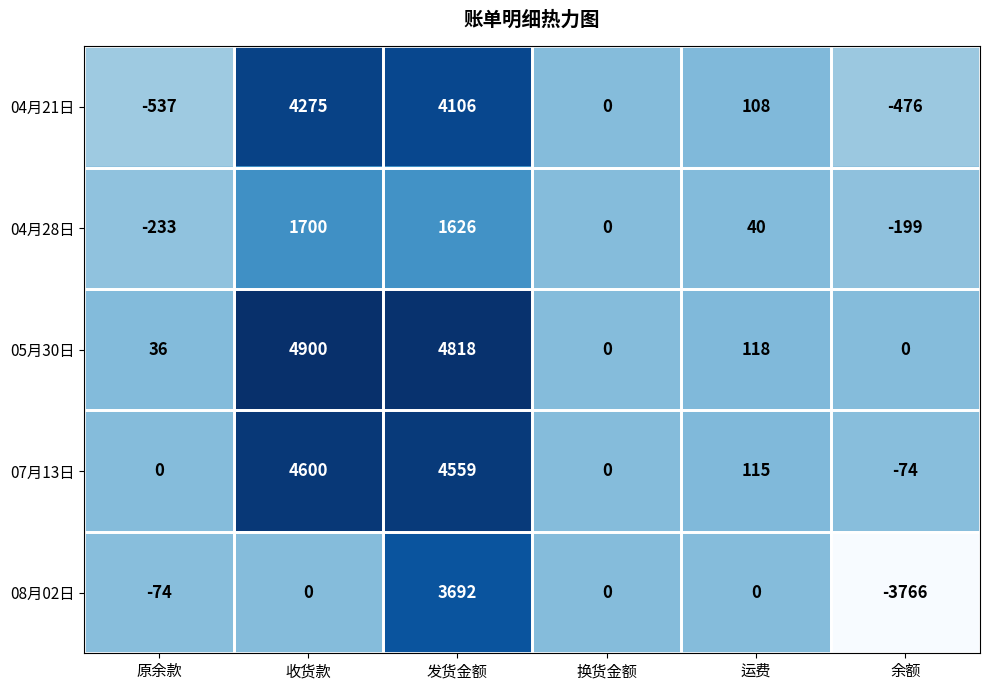

Rank the series by their maximum value, from lowest to highest.

04月28日, 08月02日, 04月21日, 07月13日, 05月30日